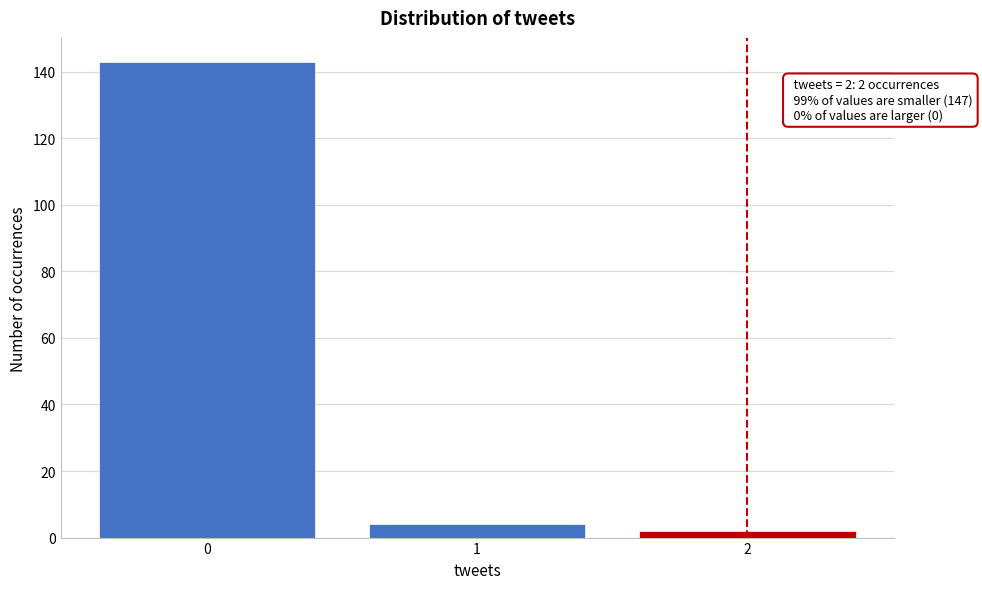

Which range on the x-axis has the tallest bar?

-0.5 to 0.5